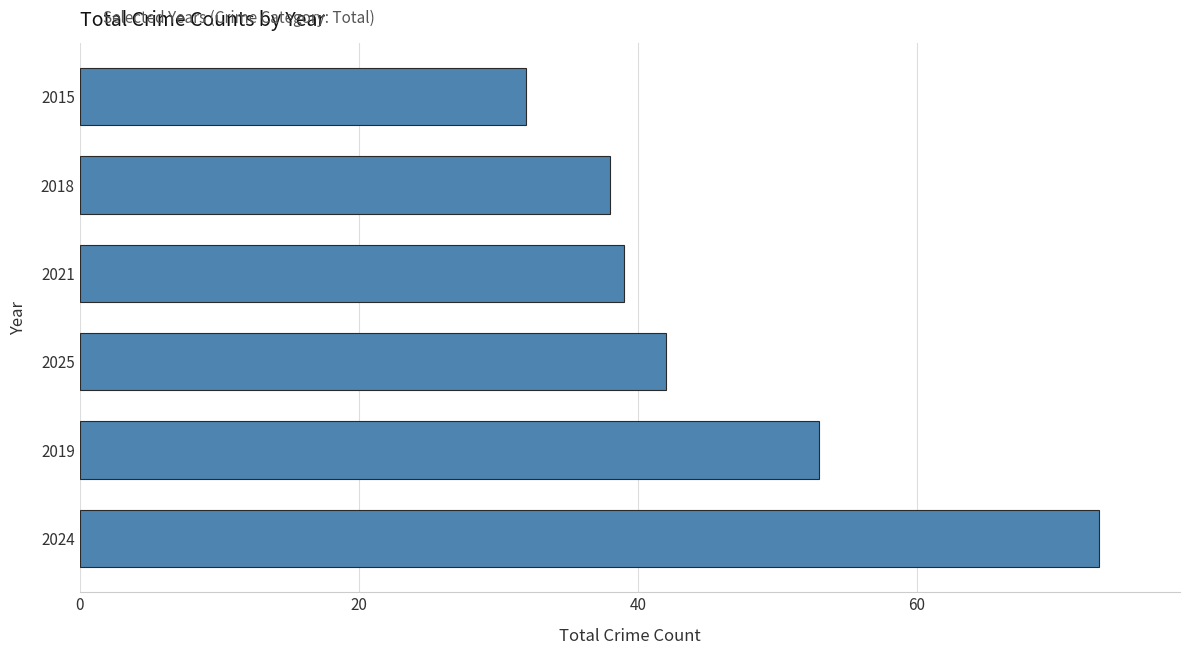

How many bars are there in total?

6